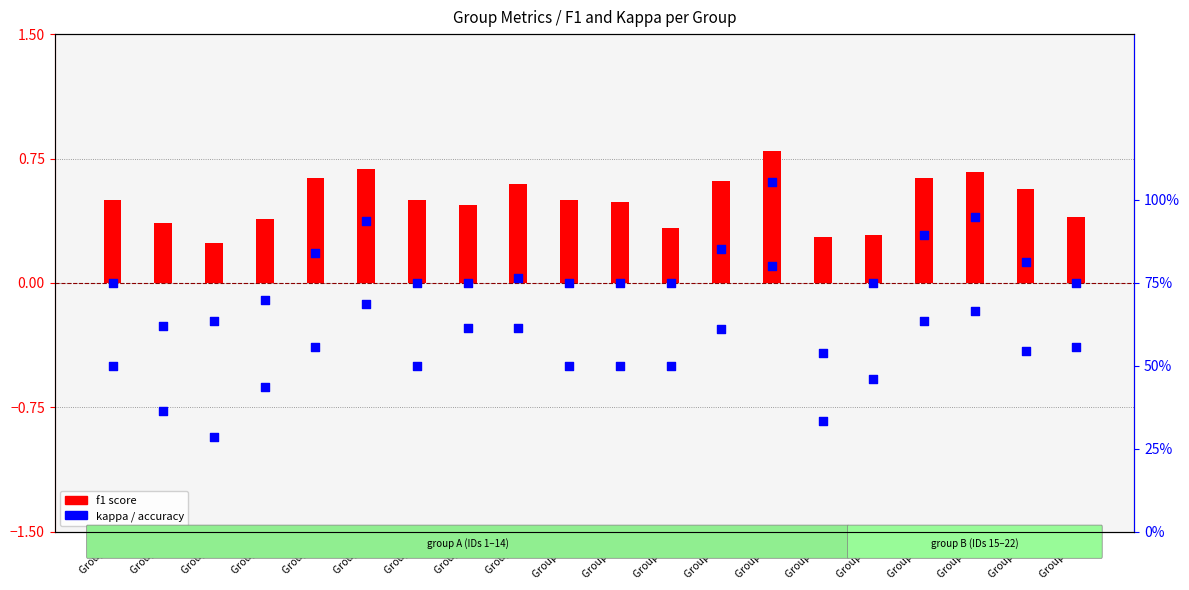

What are all the series names shown in the legend?

f1 score, kappa, accuracy